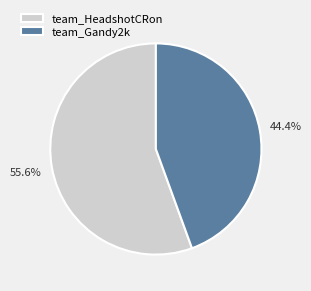

To the nearest percent, what percentage of the pie is team_HeadshotCRon?

56%